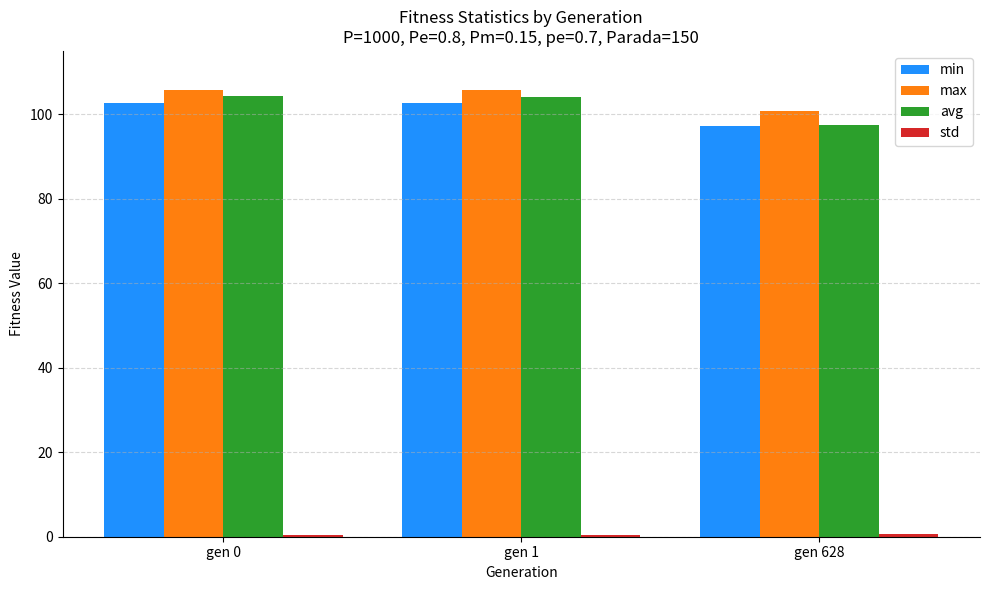

At how many categories does at least one series exceed 37?

3